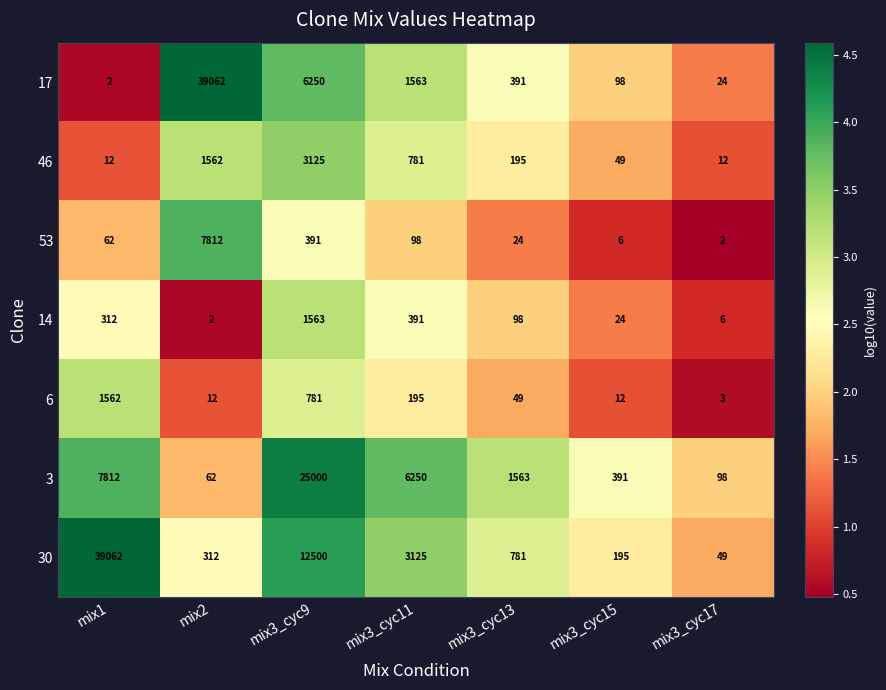

The value of 17 at mix3_cyc15 is 98. True or false?

True